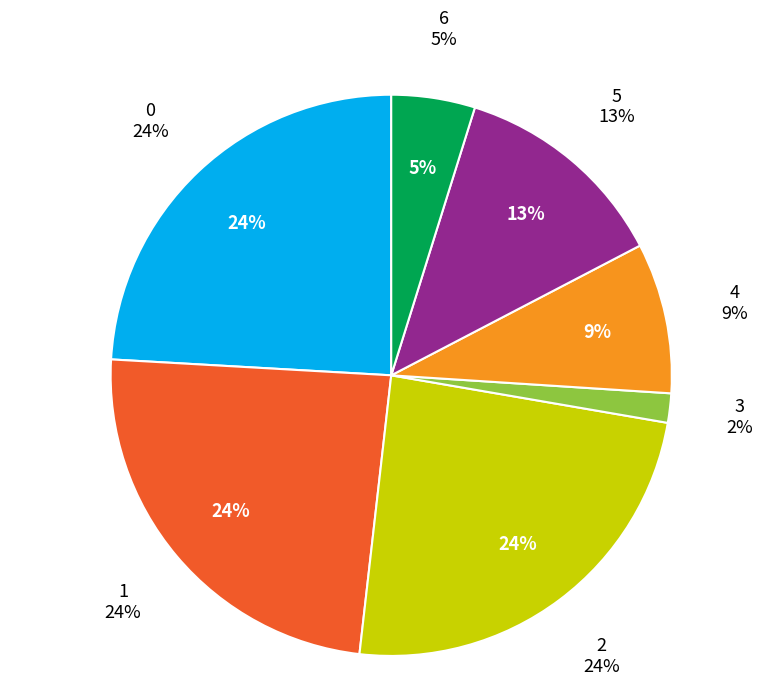

What is the total percentage of 2 and 1?

48.2%